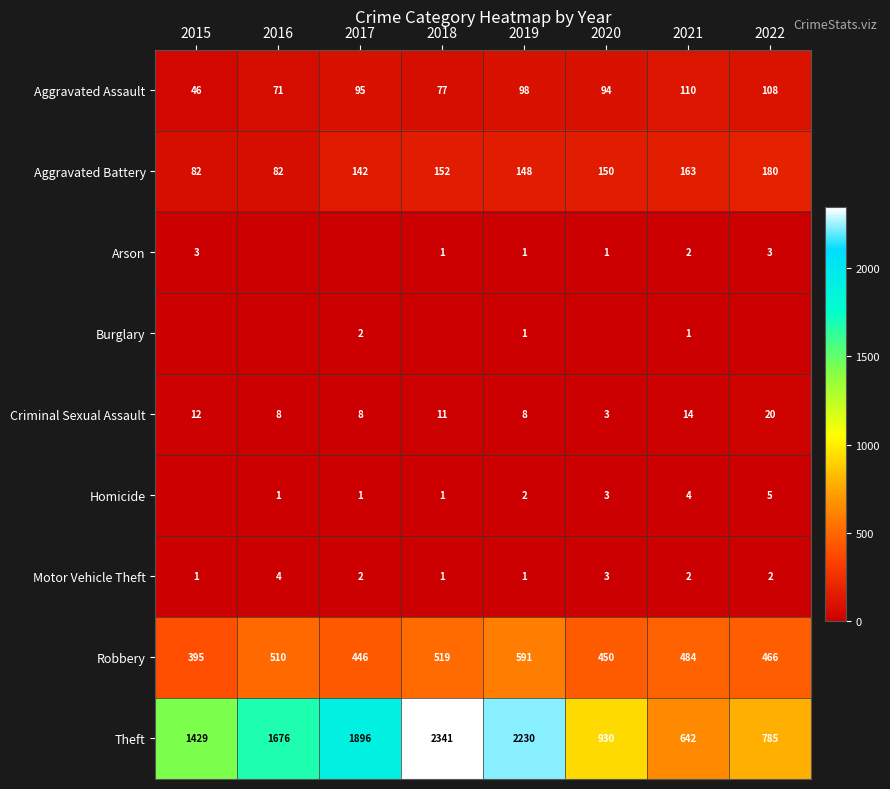

Is it true that Theft equals 642 at 2021?

True